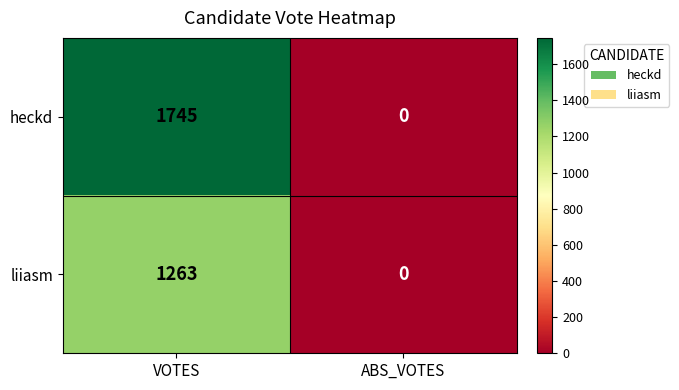

True or false: liiasm has a value of 0 at ABS_VOTES.

True